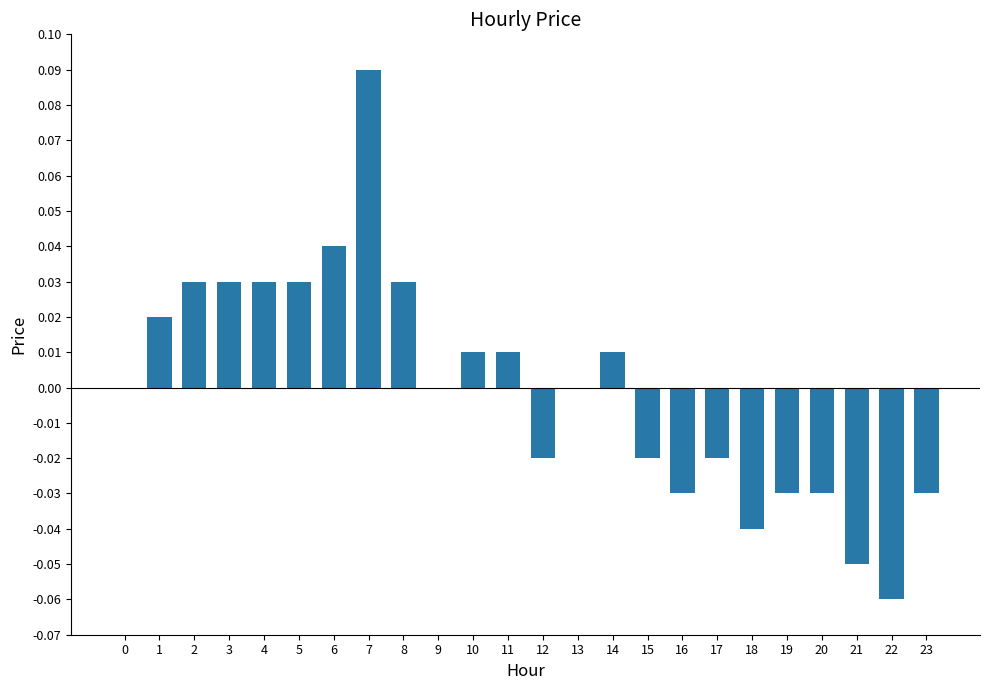

How many distinct data groups are displayed?

1